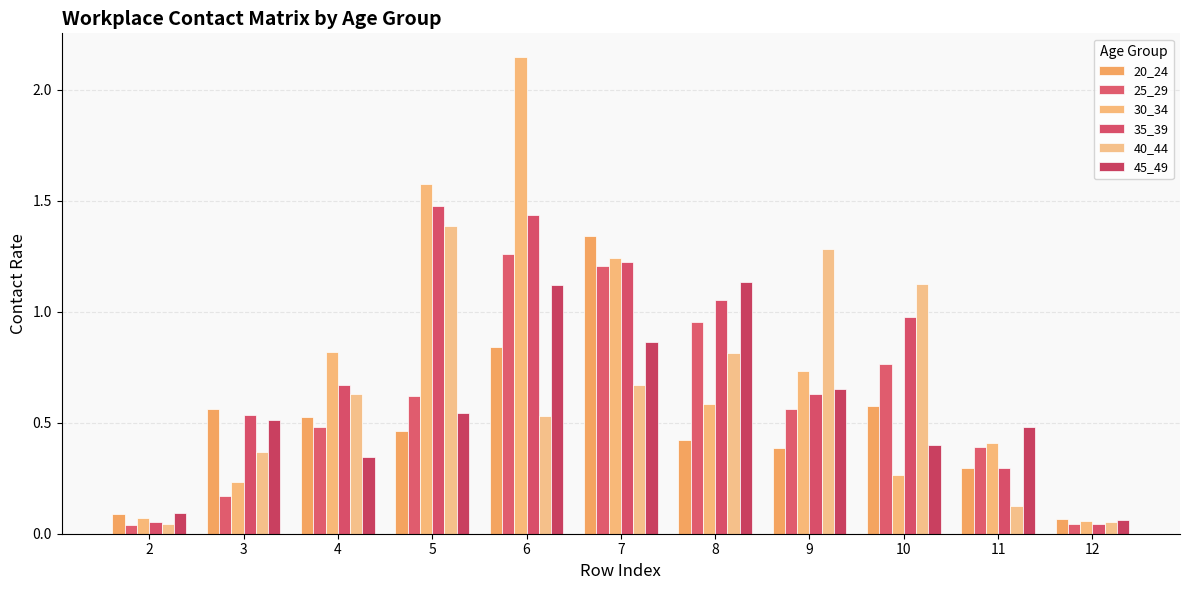

Rank the categories by 20_24 value from highest to lowest.

7, 6, 10, 3, 4, 5, 8, 9, 11, 2, 12